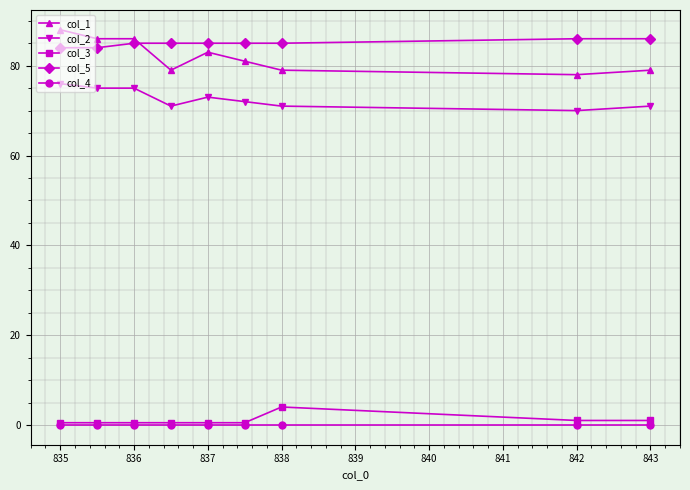

List the series in order of their peak value, lowest first.

col_4, col_3, col_2, col_5, col_1